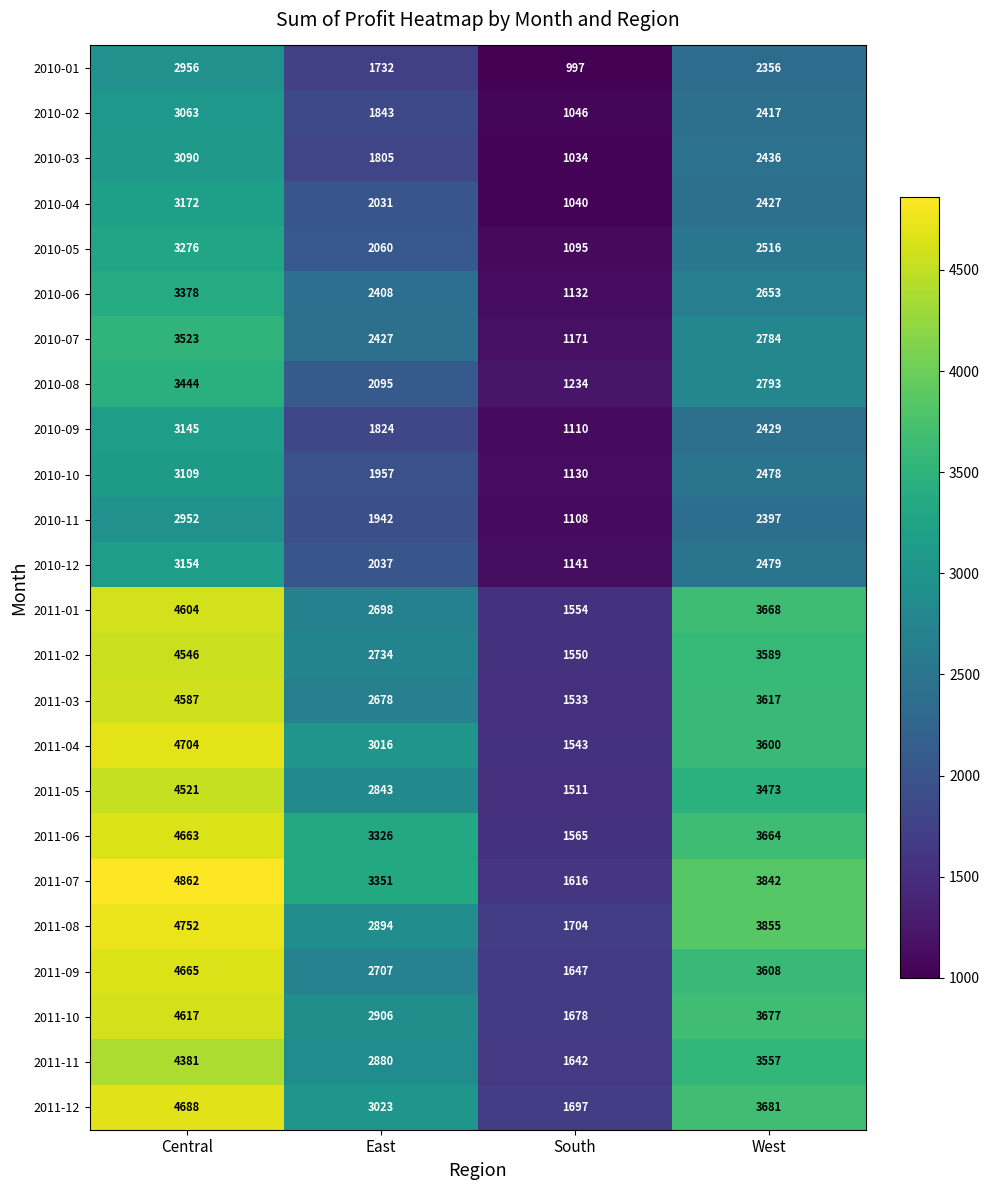

Where does the 2010-07 series first go above 2784?

Central